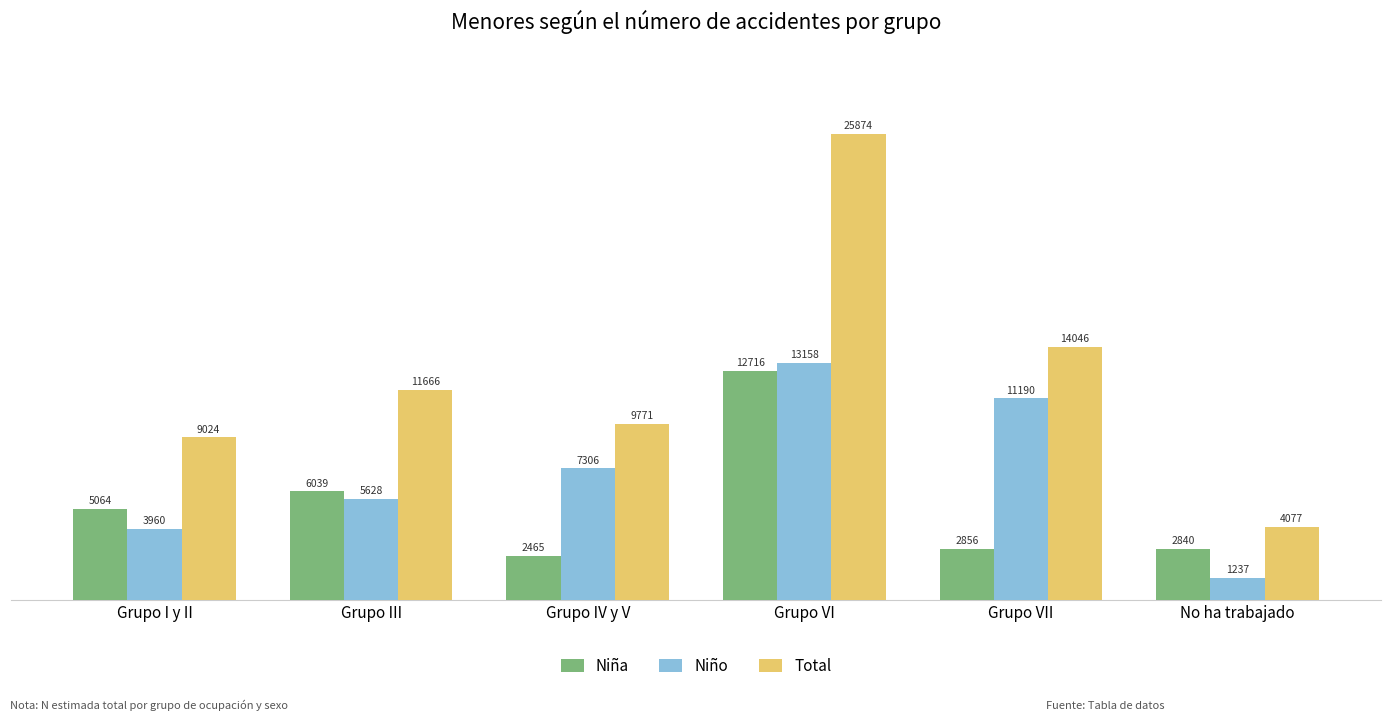

What are all the series names shown in the legend?

Niña, Niño, Total